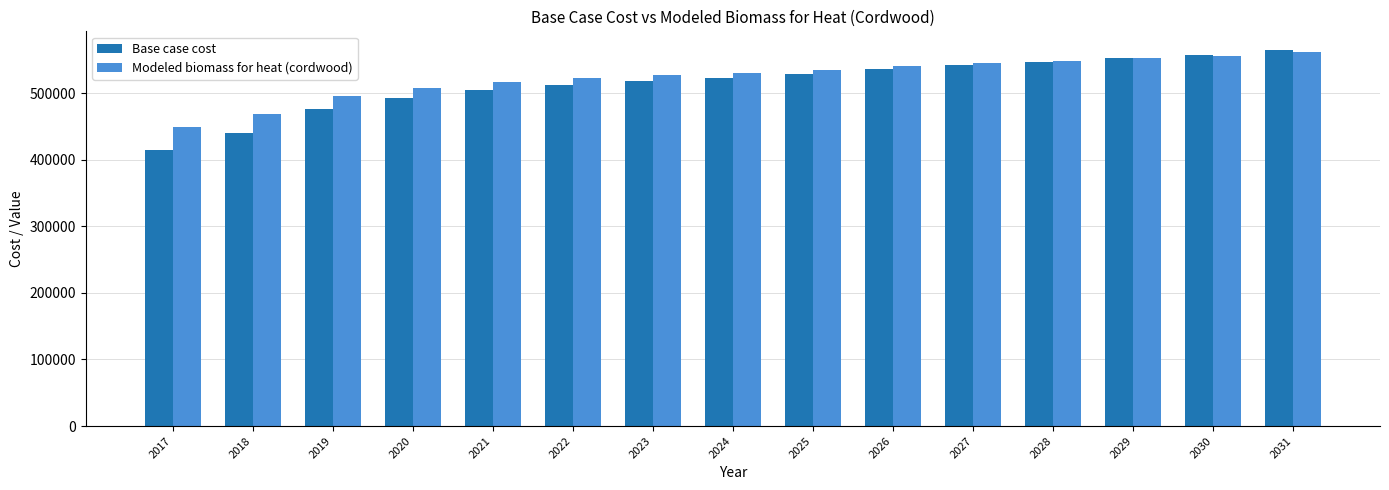

What is the sum of all Modeled biomass for heat (cordwood) values?

7855987.6